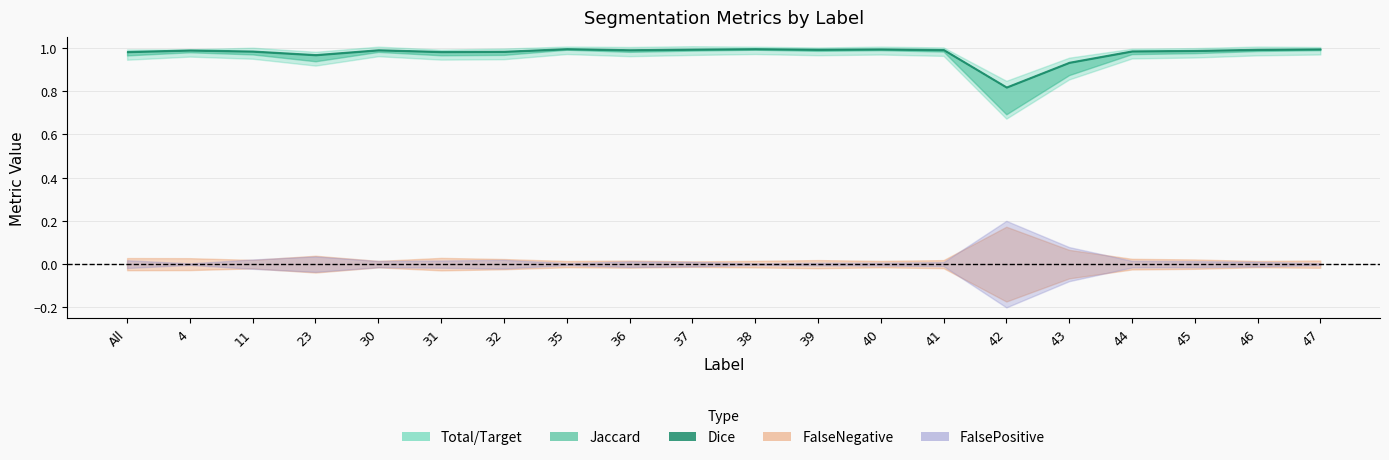

Which series has the largest total across all categories?

Total/Target